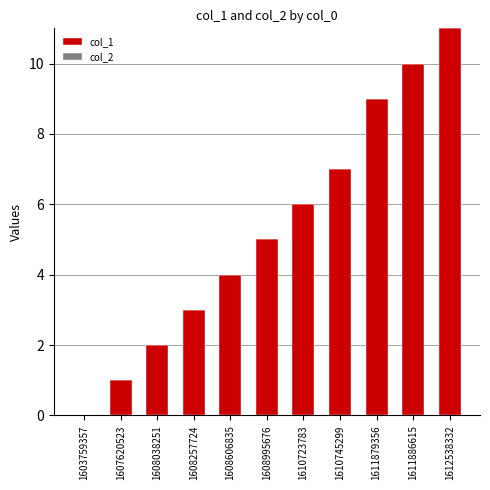

At which category does the chart reach its peak across all series?

1612538332